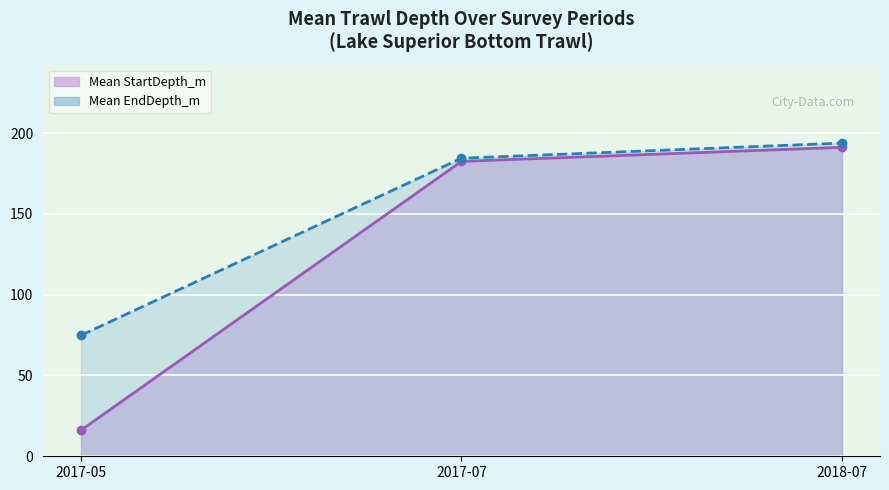

What is the minimum value shown in the chart?

11.7